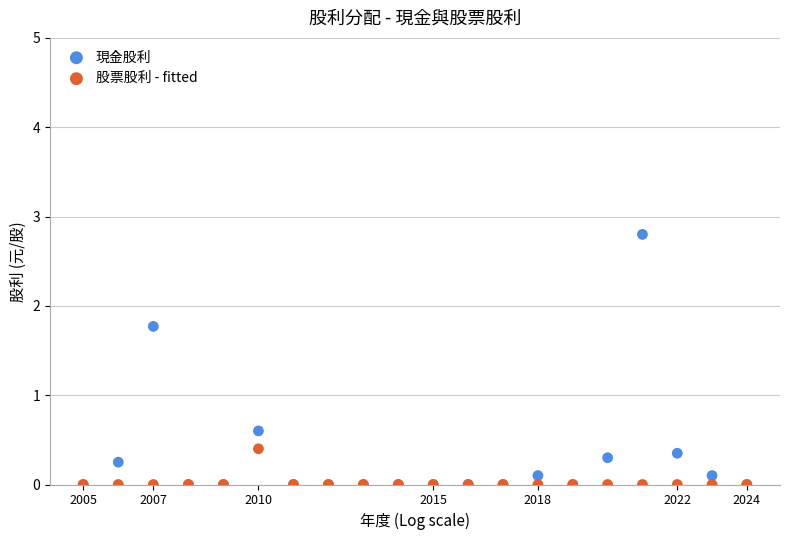

Across all series, what Y value is closest to 1?

0.6